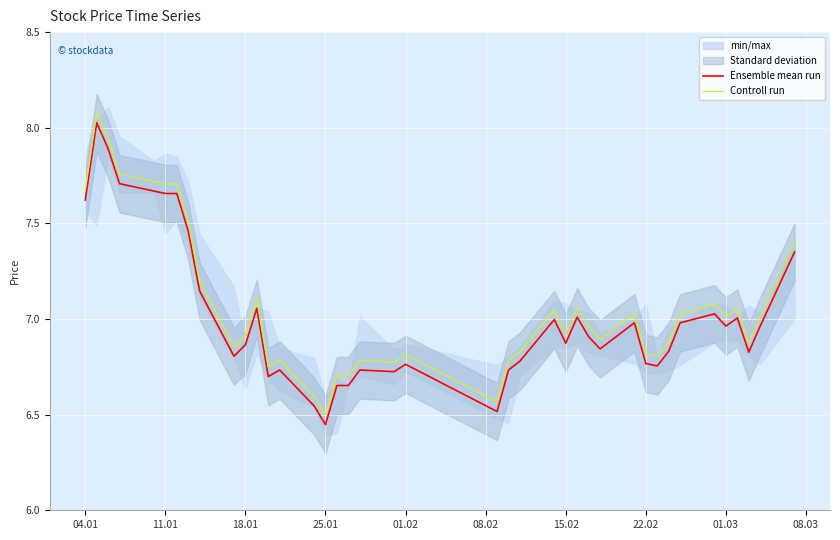

Which category has the lowest value in the Ensemble mean run series?

25.01